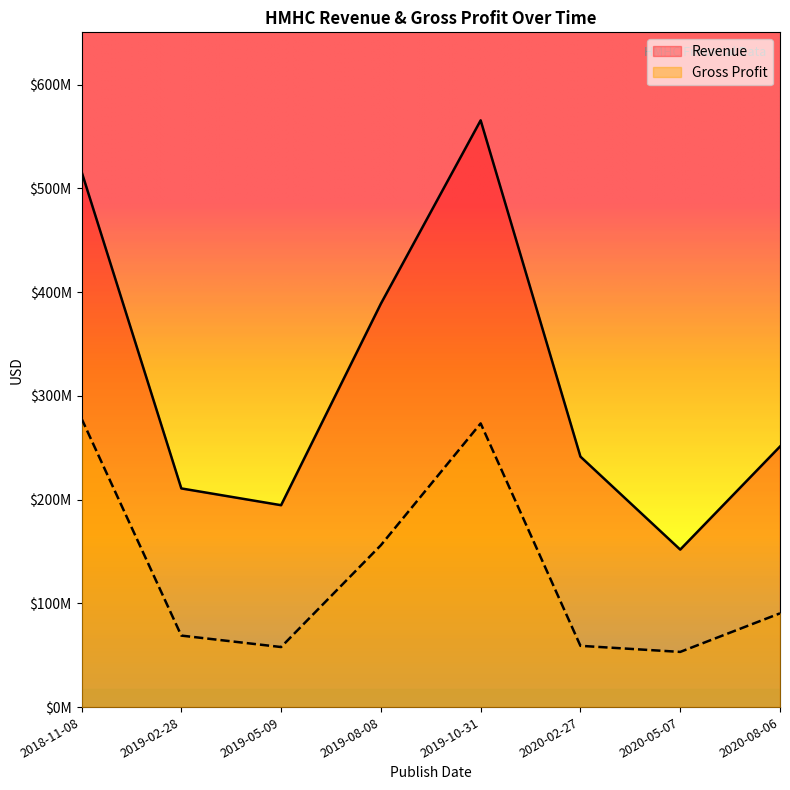

What is the average value of the Gross Profit series?

129648125